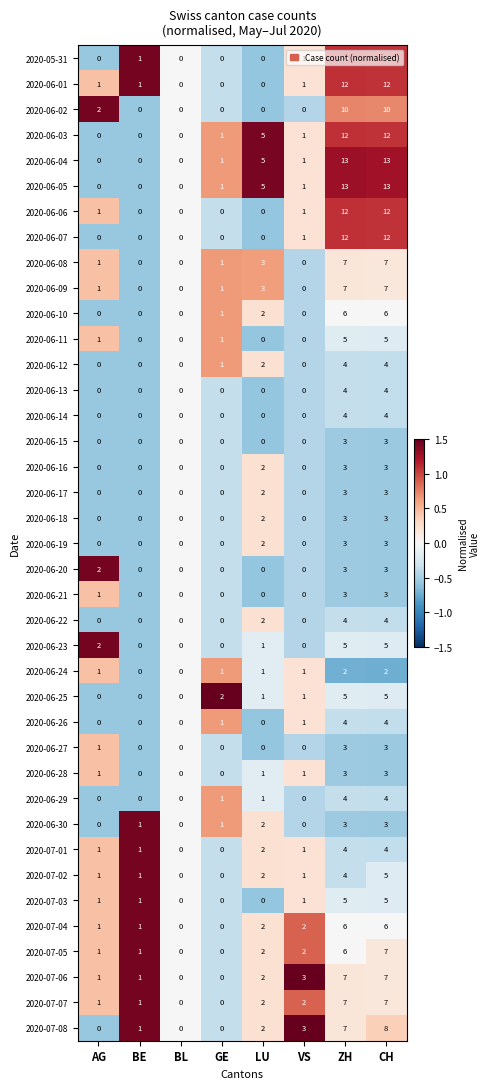

The 2020-06-05 series shows 18 at ZH. True or false?

False